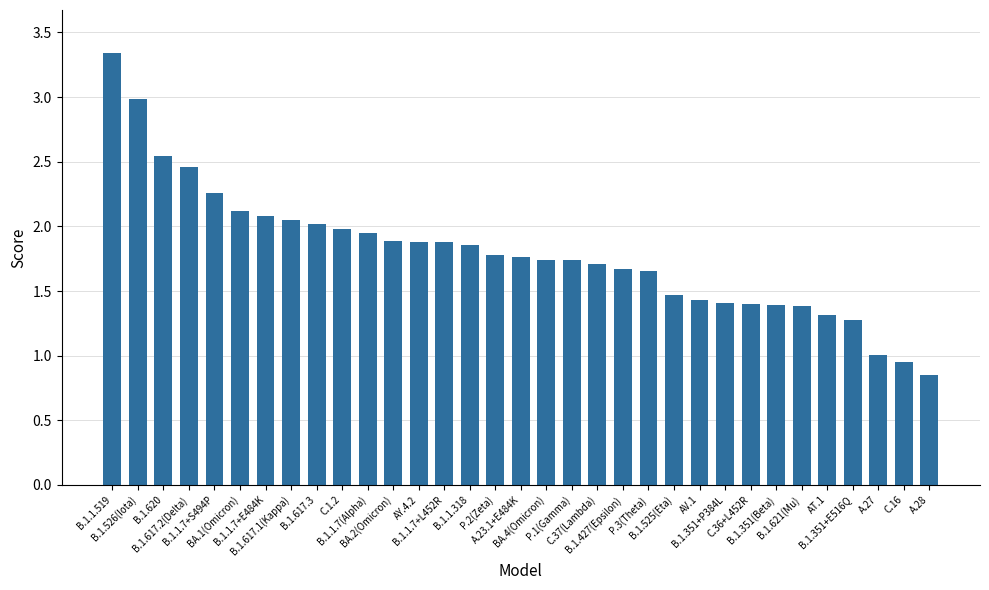

What is the label of the 3rd bar from the right?

A.27